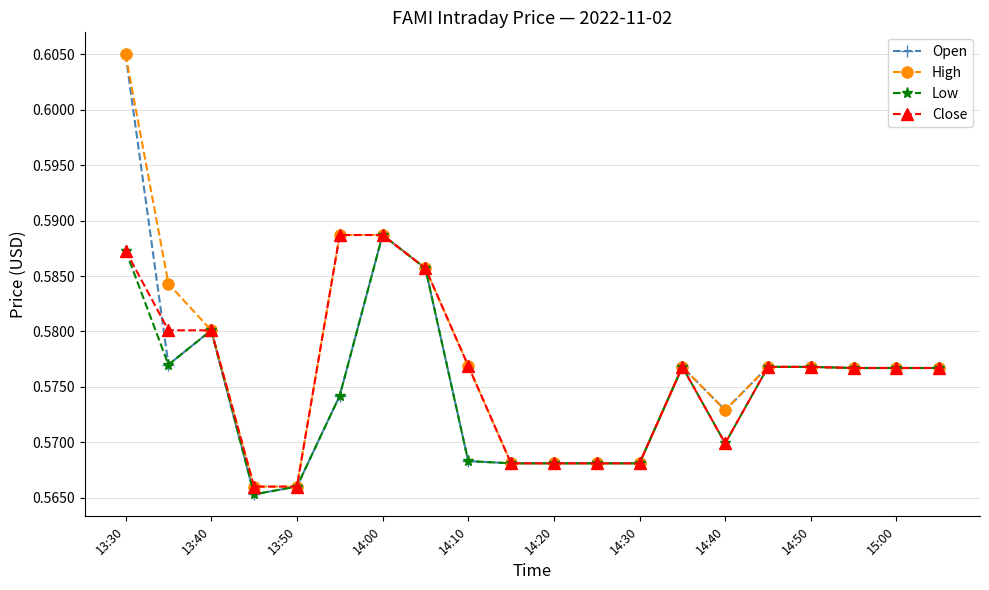

Which series has the largest range (max minus min)?

Open